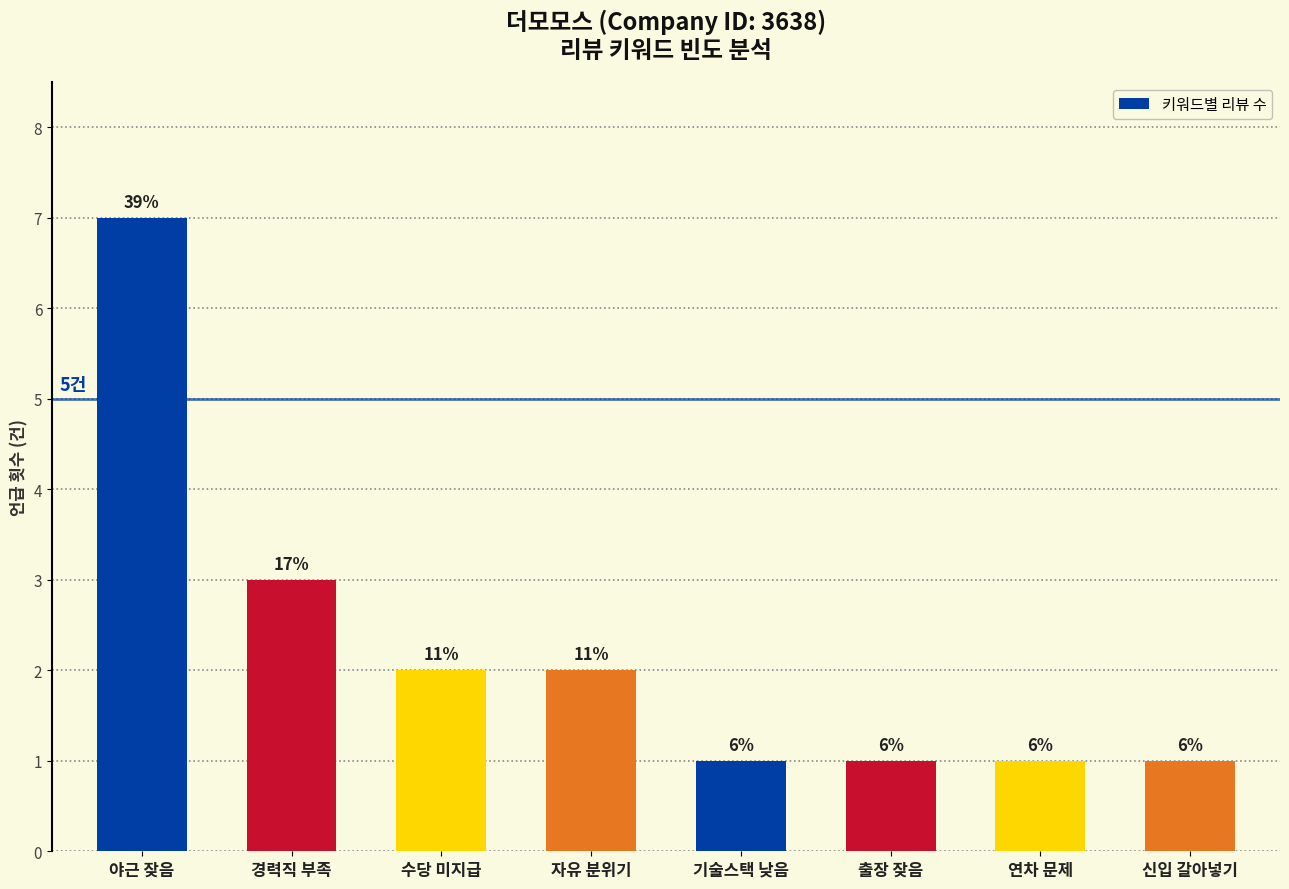

Rank the categories by value from highest to lowest.

야근 잦음, 경력직 부족, 수당 미지급, 자유 분위기, 기술스택 낮음, 출장 잦음, 연차 문제, 신입 갈아넣기